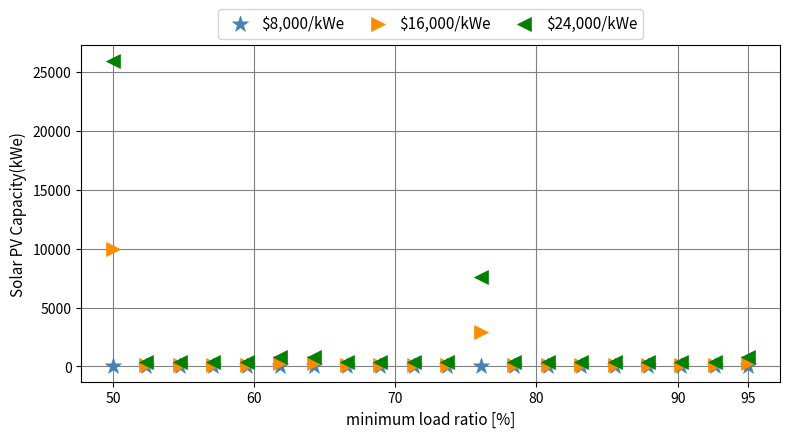

Across all series, what Y value is closest to 12988?

9996